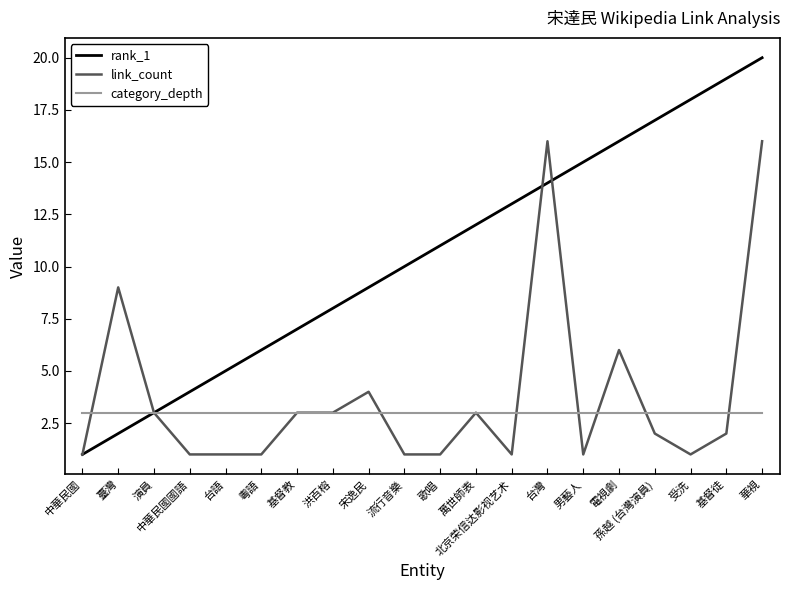

Reading left to right, list all the values displayed in this chart.

rank_1: 1	2	3	4	5	6	7	8	9	10	11	12	13	14	15	16	17	18	19	20
link_count: 1	9	3	1	1	1	3	3	4	1	1	3	1	16	1	6	2	1	2	16
category_depth: 3	3	3	3	3	3	3	3	3	3	3	3	3	3	3	3	3	3	3	3